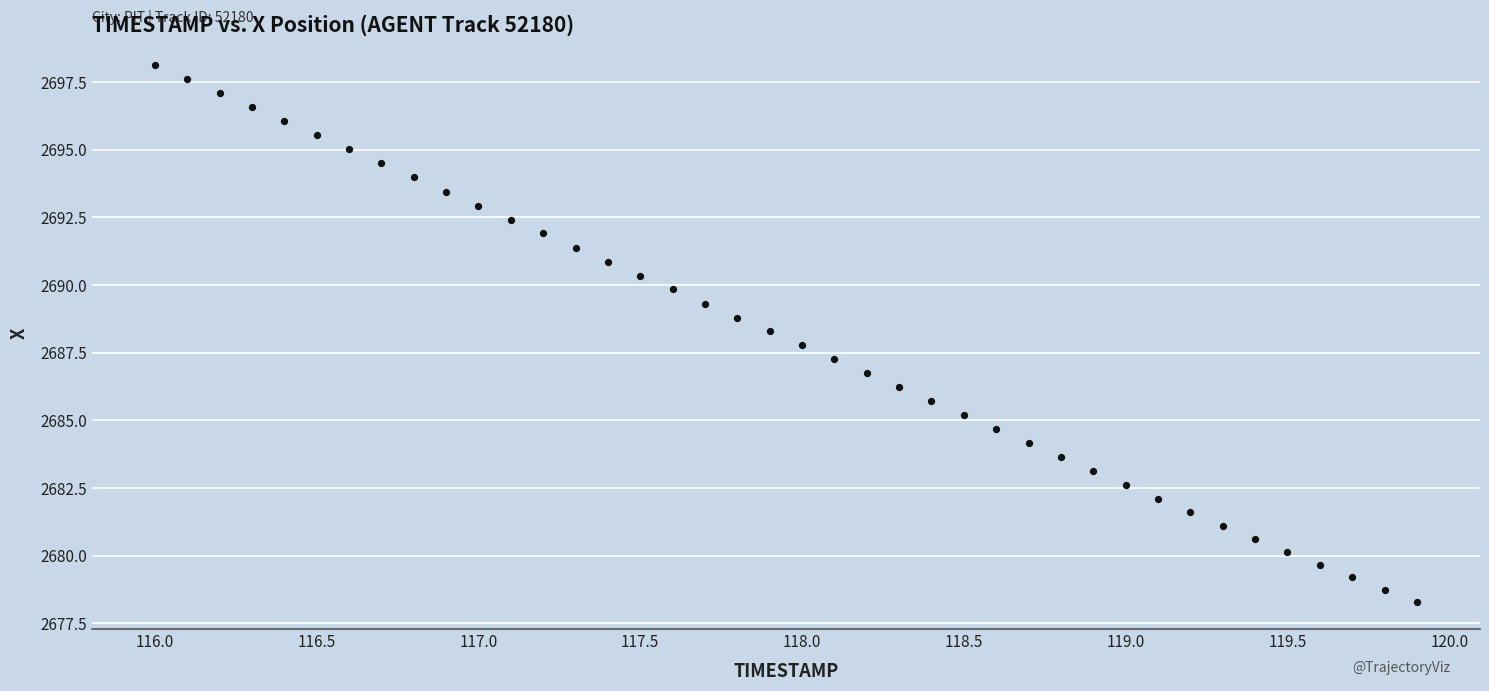

What is the range of Y values (max minus min)?

19.9